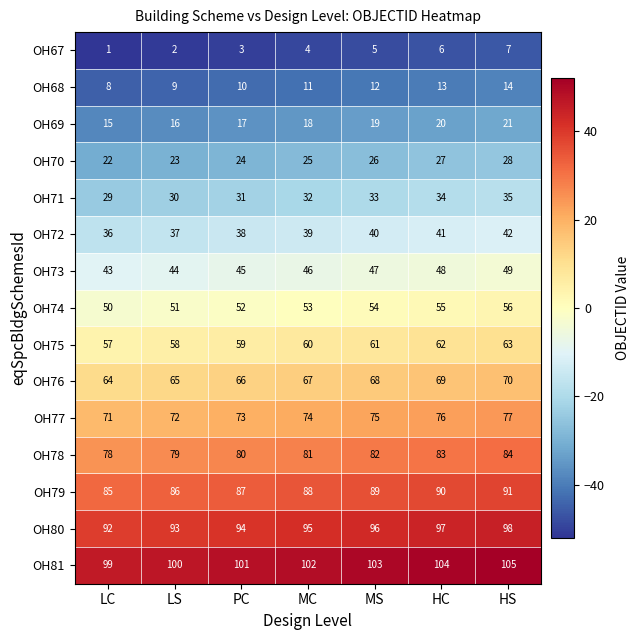

How many values in the OH70 series are below 25?

3